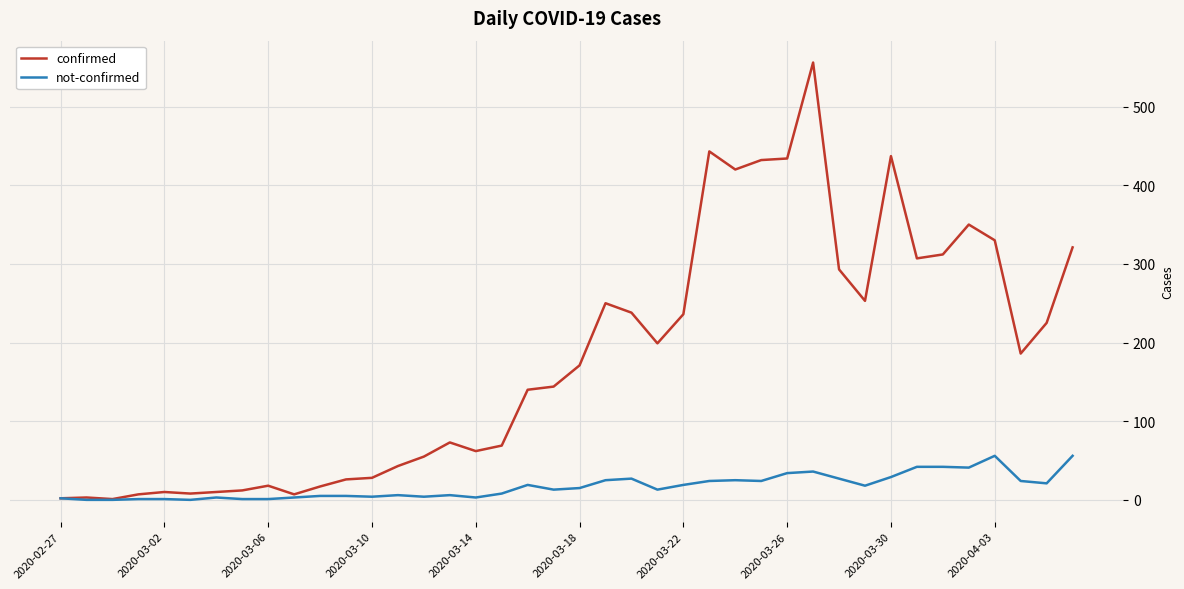

Rank the series by their maximum value, from lowest to highest.

not-confirmed, confirmed